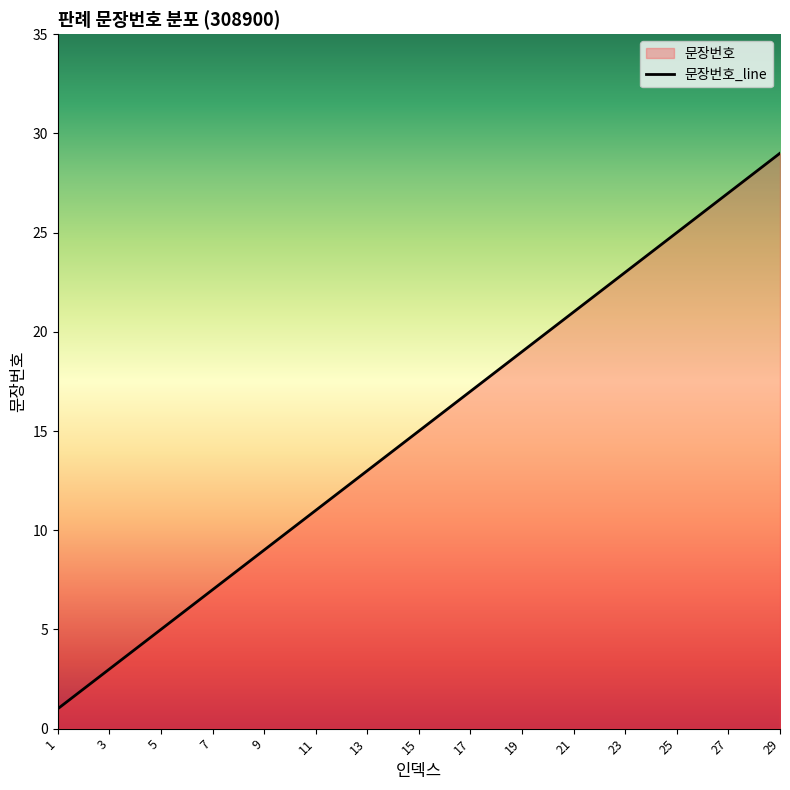

What is the value of the 2nd point from the left?

2